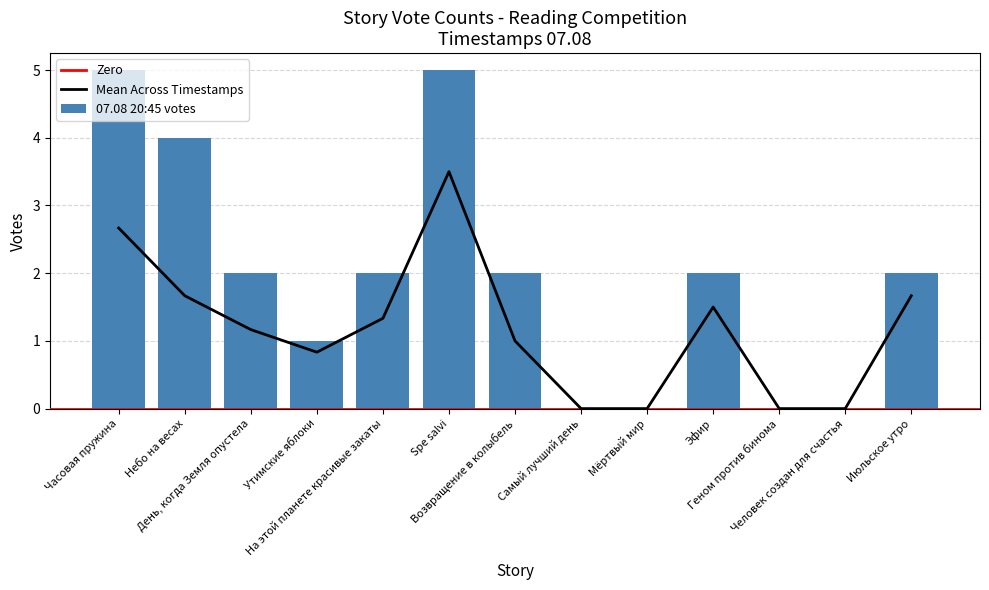

Is it true that 07.08 17:50 equals 0 at Мёртвый мир?

True